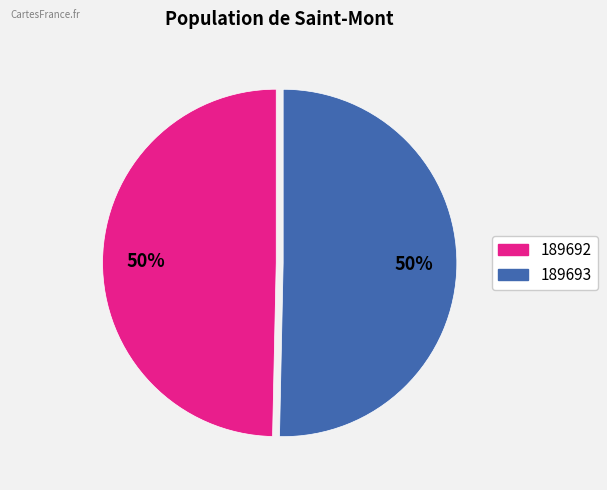

To the nearest percent, what is the combined percentage of 189692 and 189693?

100%